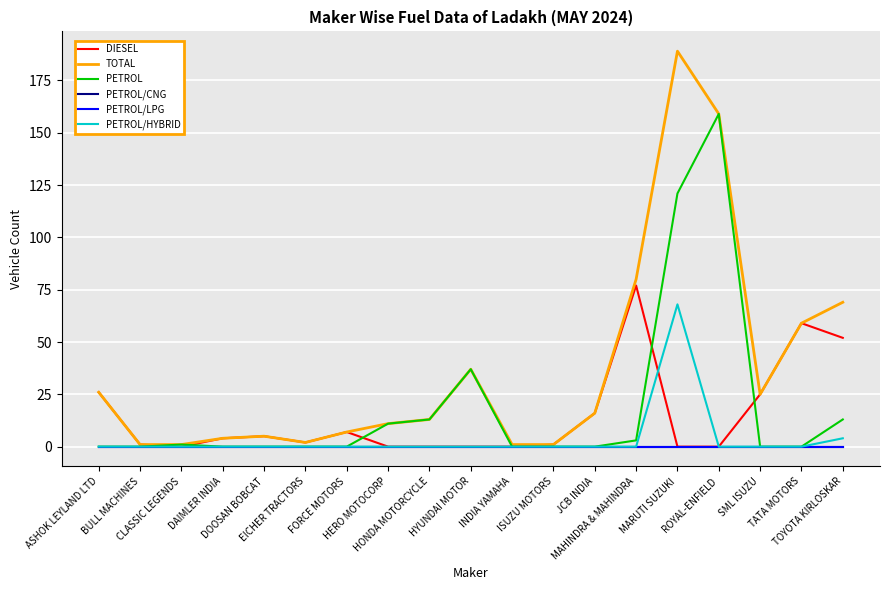

List the labels in order of PETROL/CNG value, largest first.

ASHOK LEYLAND LTD, BULL MACHINES, CLASSIC LEGENDS, DAIMLER INDIA, DOOSAN BOBCAT, EICHER TRACTORS, FORCE MOTORS, HERO MOTOCORP, HONDA MOTORCYCLE, HYUNDAI MOTOR, INDIA YAMAHA, ISUZU MOTORS, JCB INDIA, MAHINDRA & MAHINDRA, MARUTI SUZUKI, ROYAL-ENFIELD, SML ISUZU, TATA MOTORS, TOYOTA KIRLOSKAR